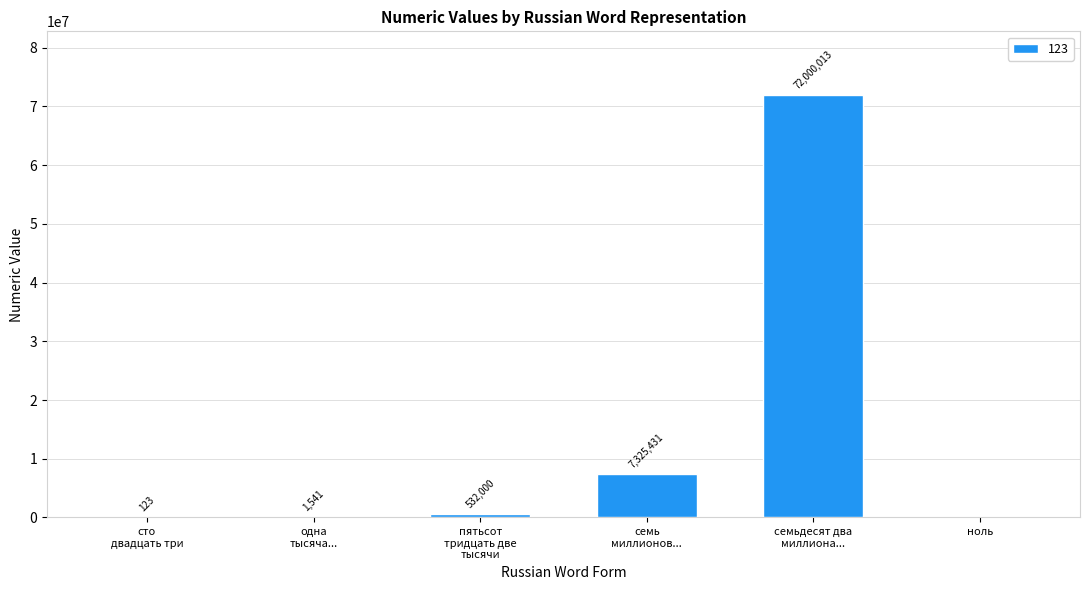

What is the sum of all values?

79859108